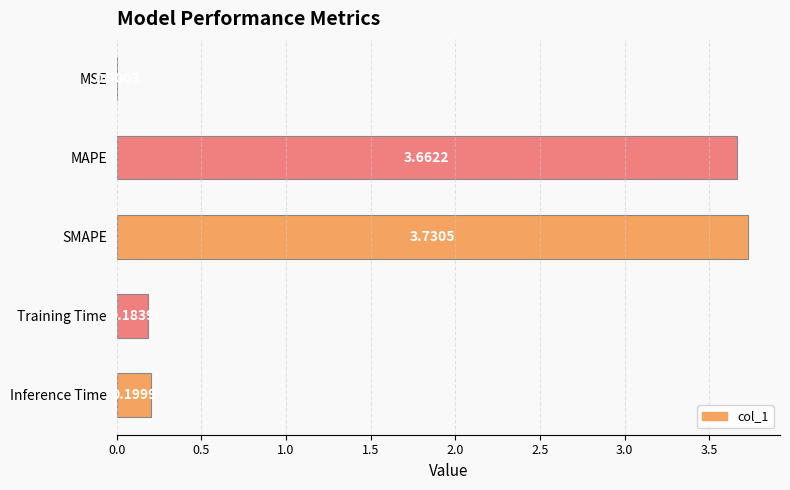

Which label corresponds to the largest value in the chart?

SMAPE